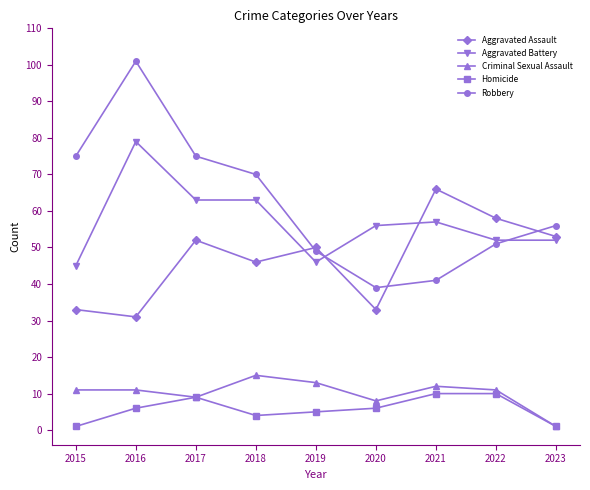

What are all the series names shown in the legend?

Aggravated Assault, Aggravated Battery, Criminal Sexual Assault, Homicide, Robbery